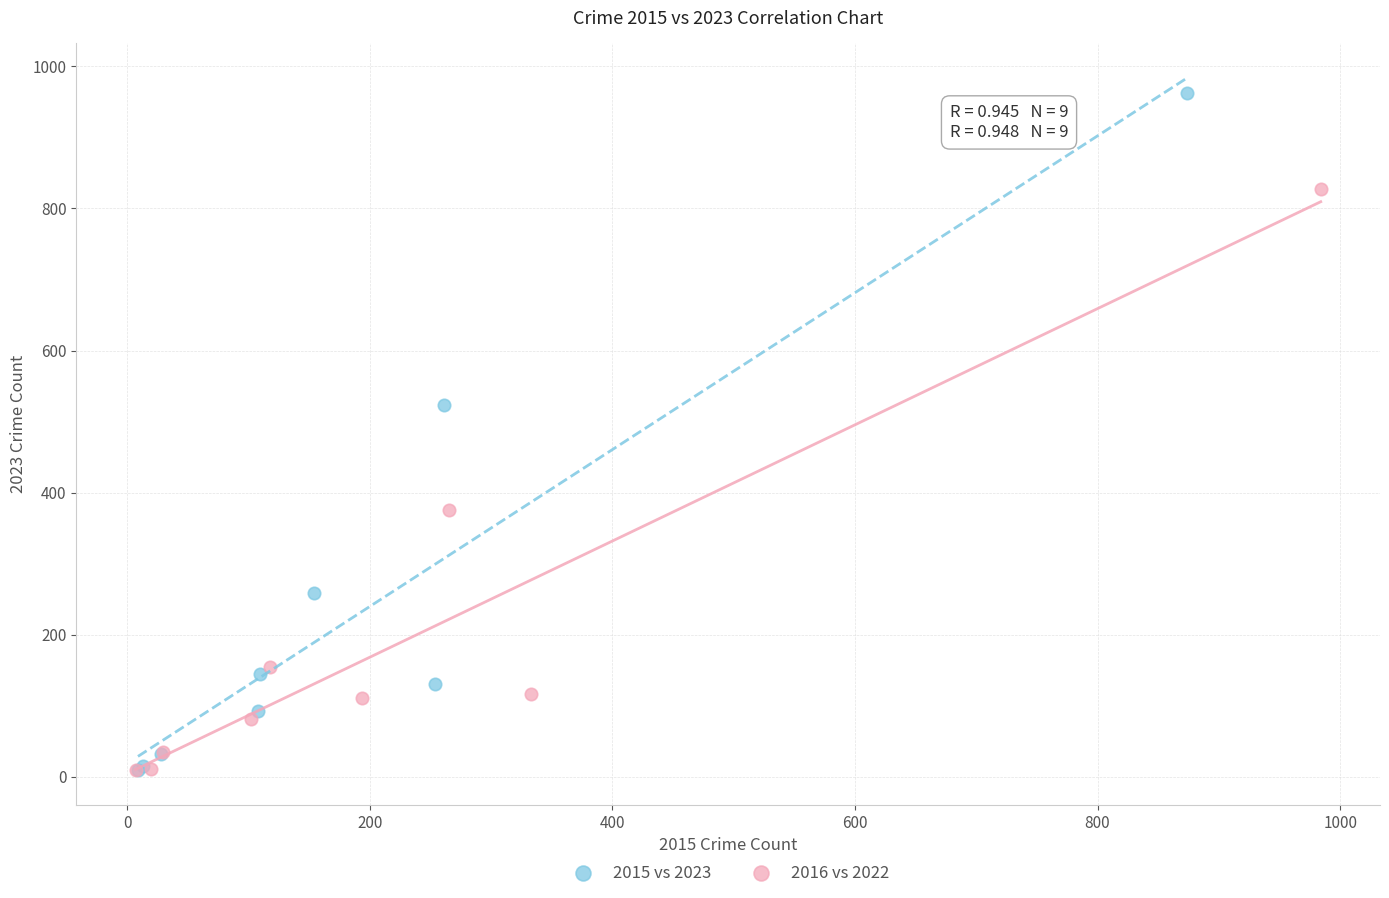

Which series contains the highest Y value?

2015 vs 2023